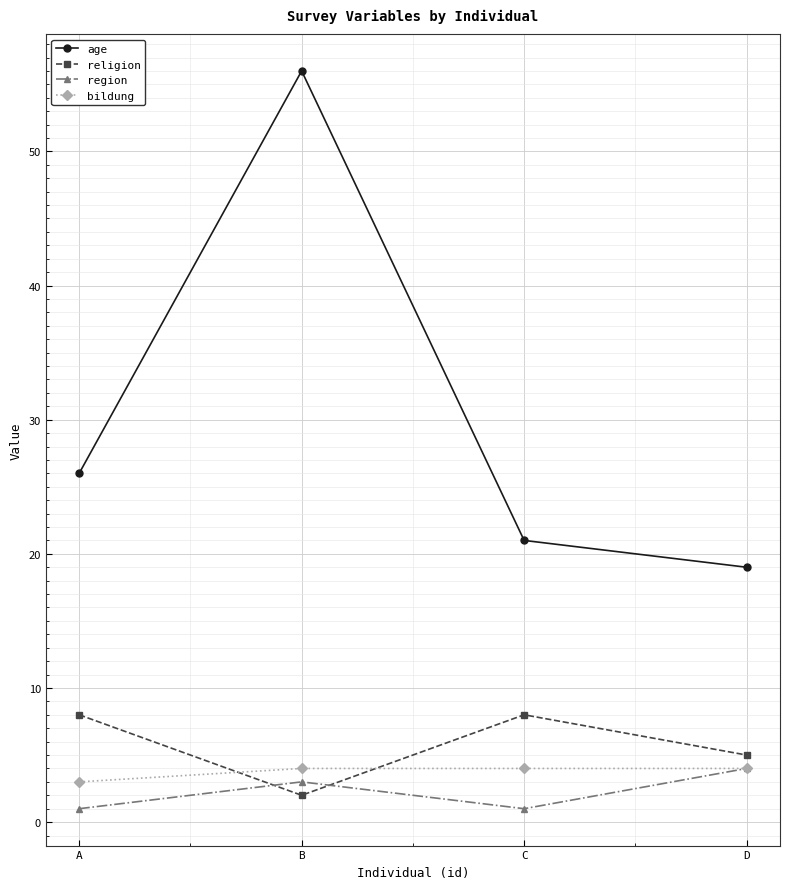

What is the average value of the region series?

2